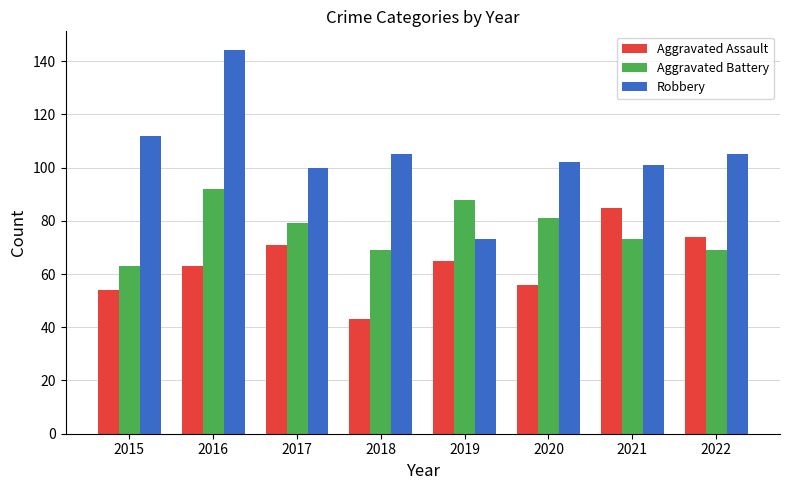

The Aggravated Battery series shows 92 at 2016. True or false?

True